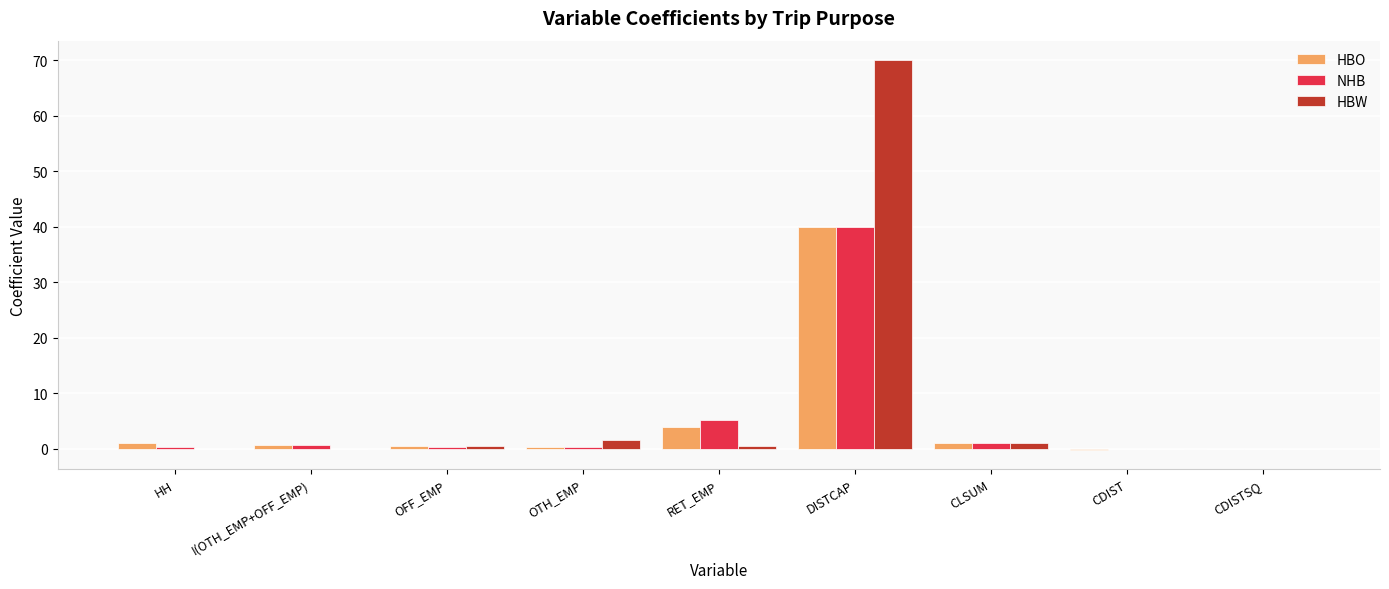

How many categories are shown in the chart?

9